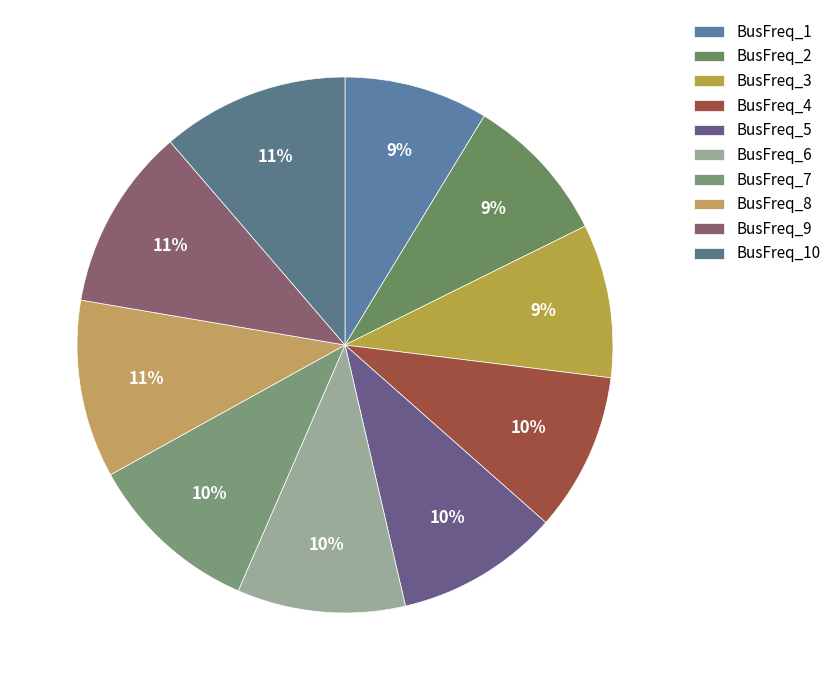

How many slices are in this pie chart?

10